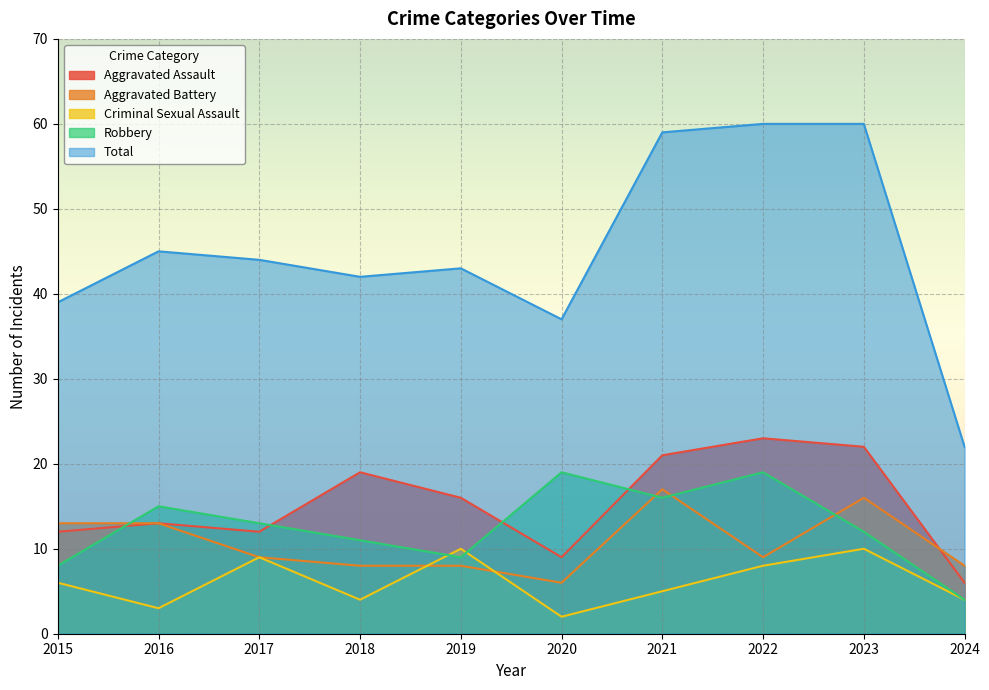

True or false: Aggravated Assault and Aggravated Battery intersect in this chart.

True